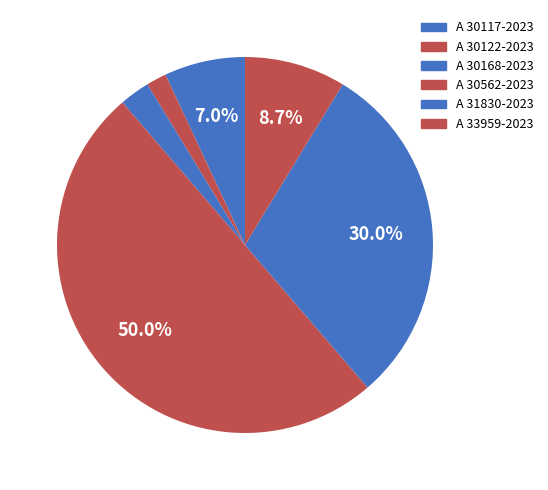

To the nearest percent, what is the average slice percentage?

17%